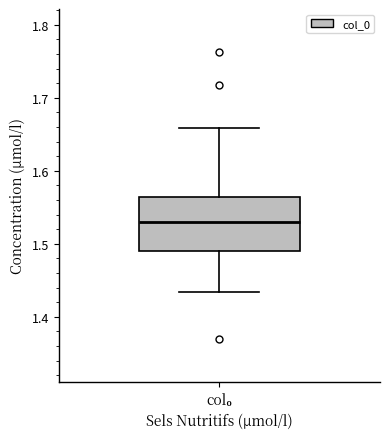

Read this box plot against the y-axis: the position of the median line, the range covered by the box, and the ends of both whiskers. The values are not printed on the chart, so give them approximately, as read against the axis.

median 1.53, box 1.49 to 1.56, whiskers 1.43 to 1.66